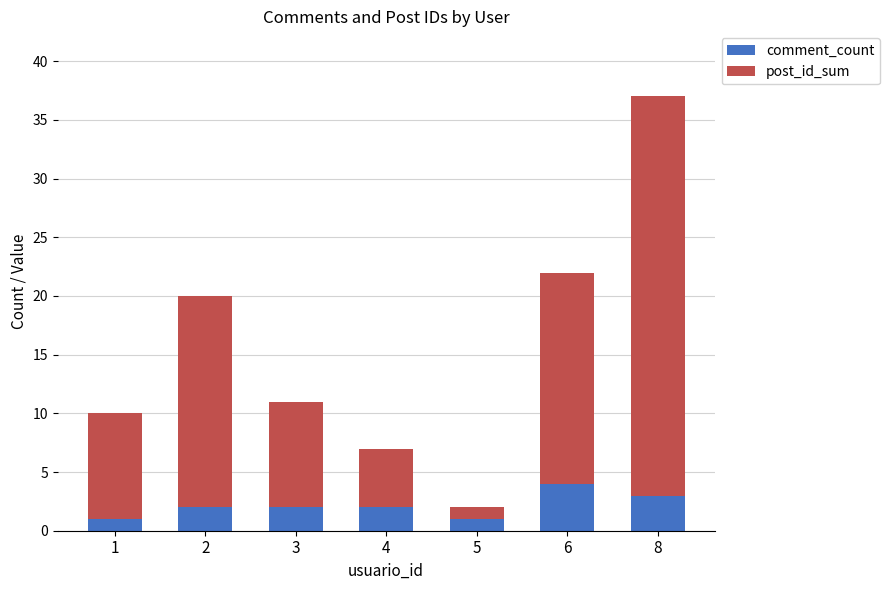

Reading right to left, what are the values for comment_count?

8=3	6=4	5=1	4=2	3=2	2=2	1=1